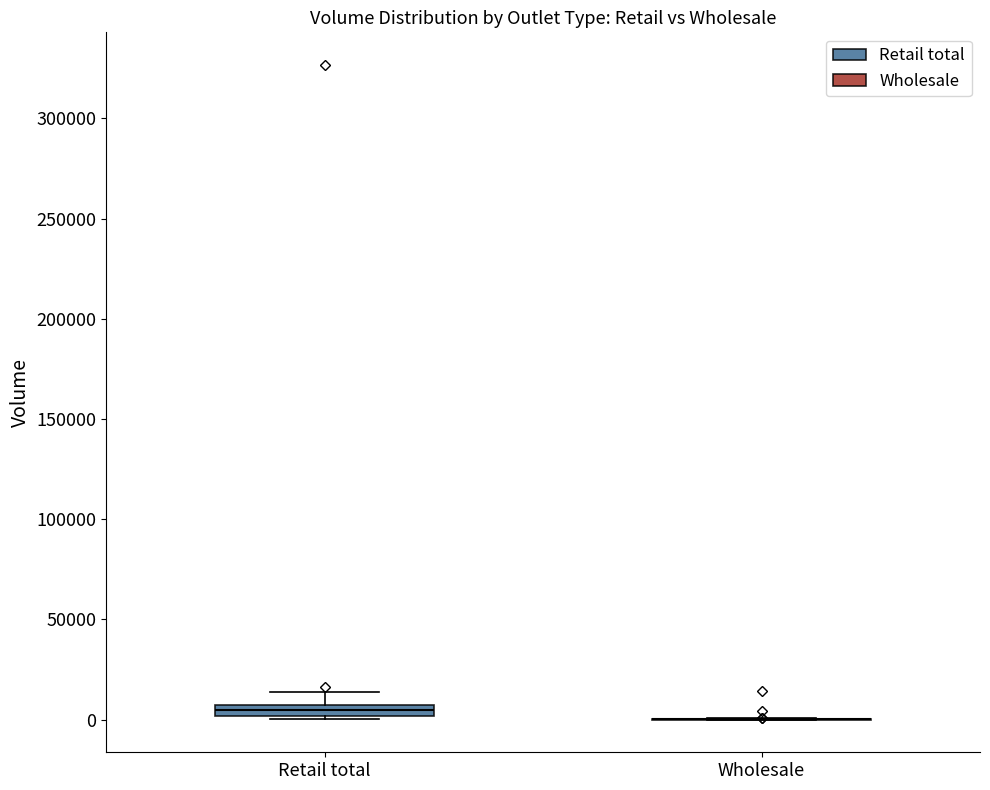

Where does the upper whisker of the box for Retail total end on the y-axis? The values are not printed on the chart, so give them approximately, as read against the axis.

15000